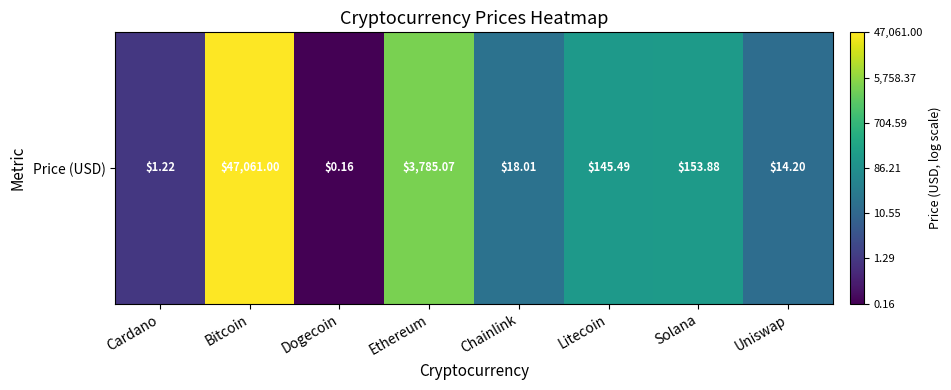

The value at Litecoin is 3.6. True or false?

False